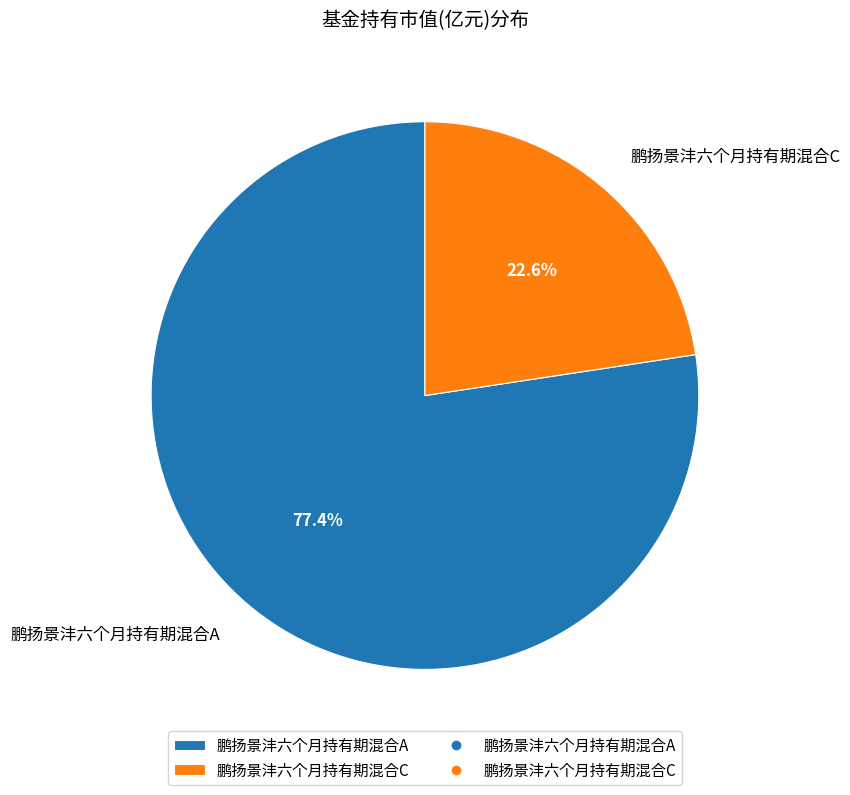

To the nearest percent, what percentage of the pie is 鹏扬景沣六个月持有期混合C?

23%